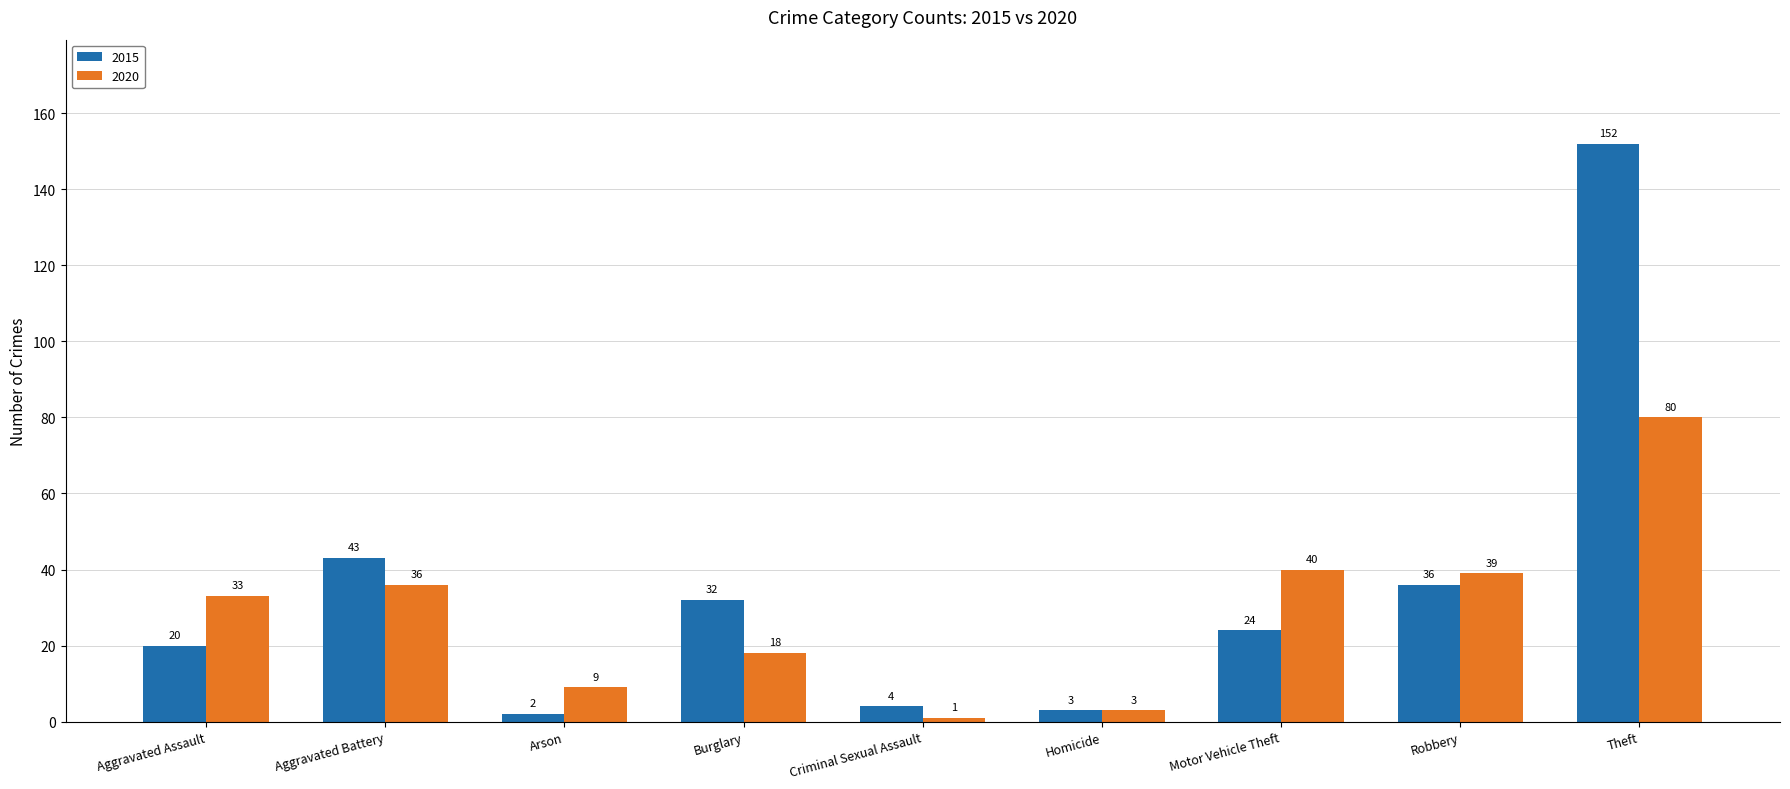

The value of 2020 at Arson is 9. True or false?

True